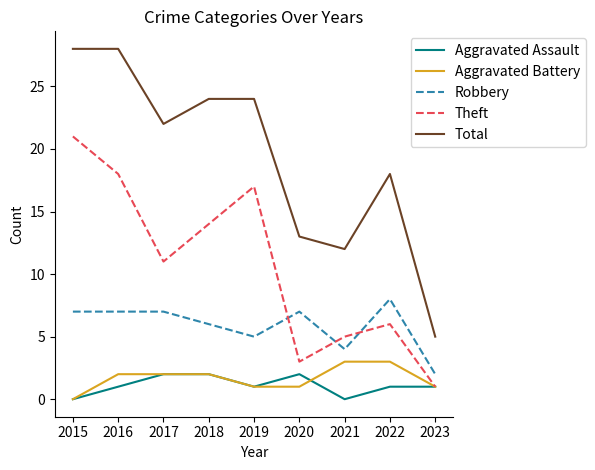

How many interior local peaks does the Theft series have?

2